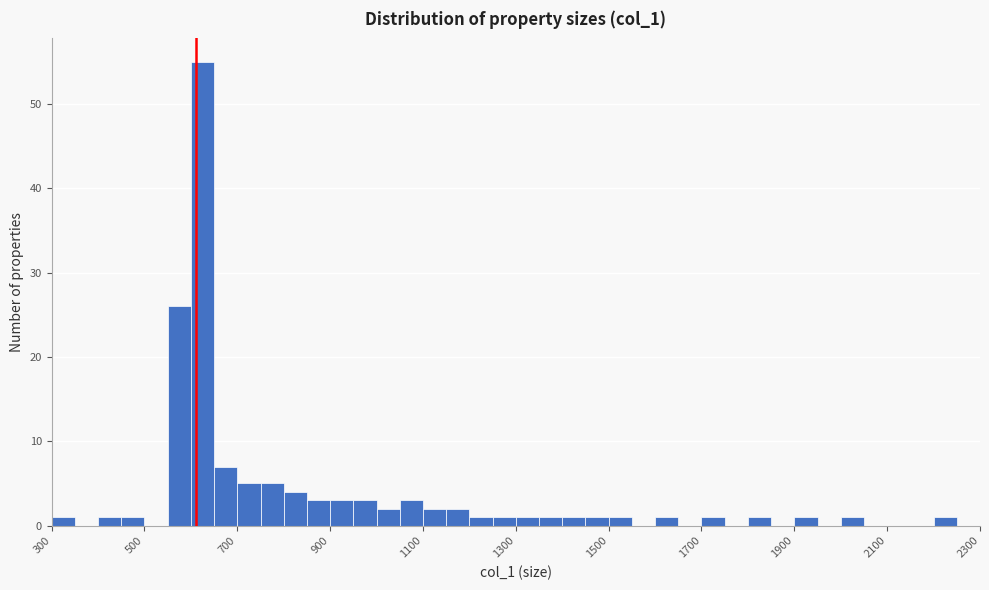

Read against the x-axis, roughly where is the centre of the tallest bar?

620